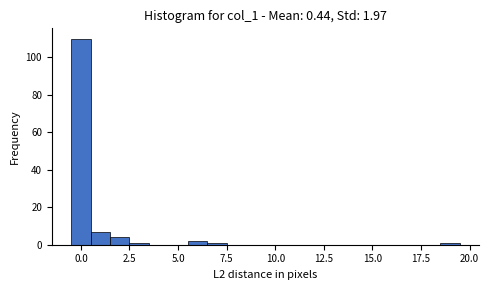

Read against the x-axis, roughly where is the centre of the tallest bar?

0.0